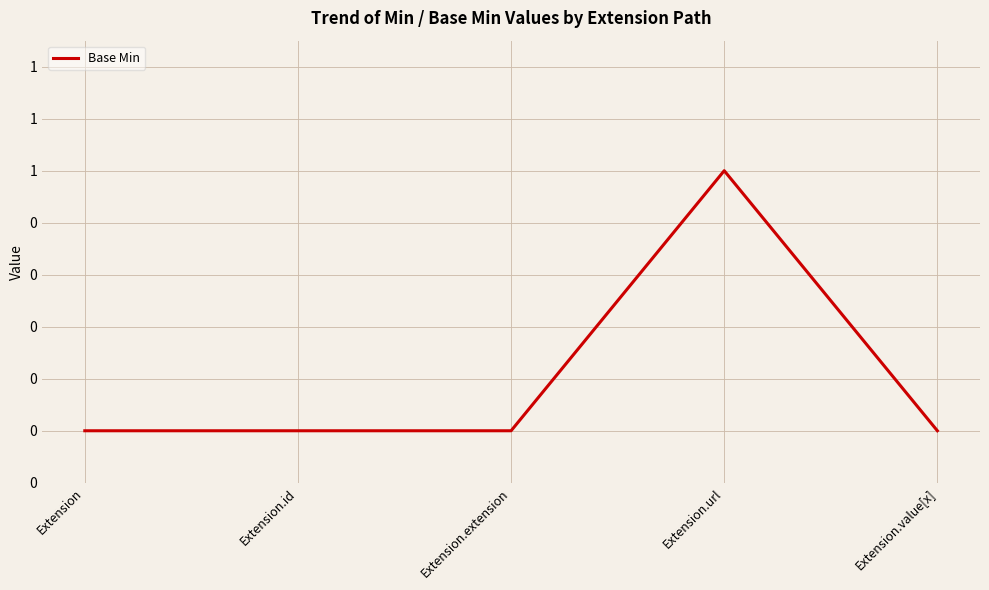

At which category does the chart reach its peak across all series?

Extension.url